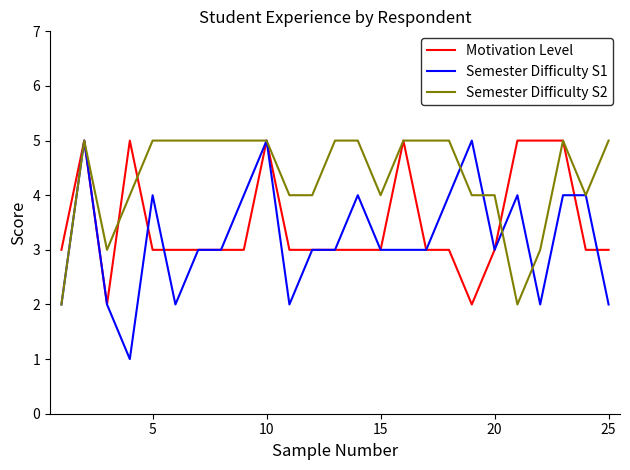

Rank the series by their average value, from lowest to highest.

Semester Difficulty S1, Motivation Level, Semester Difficulty S2